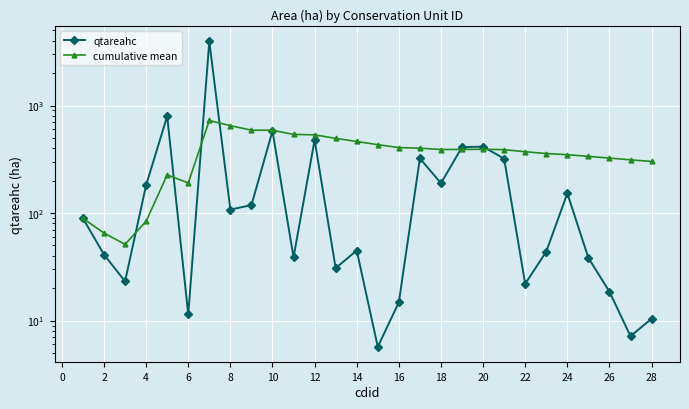

How many series are shown in this chart?

2